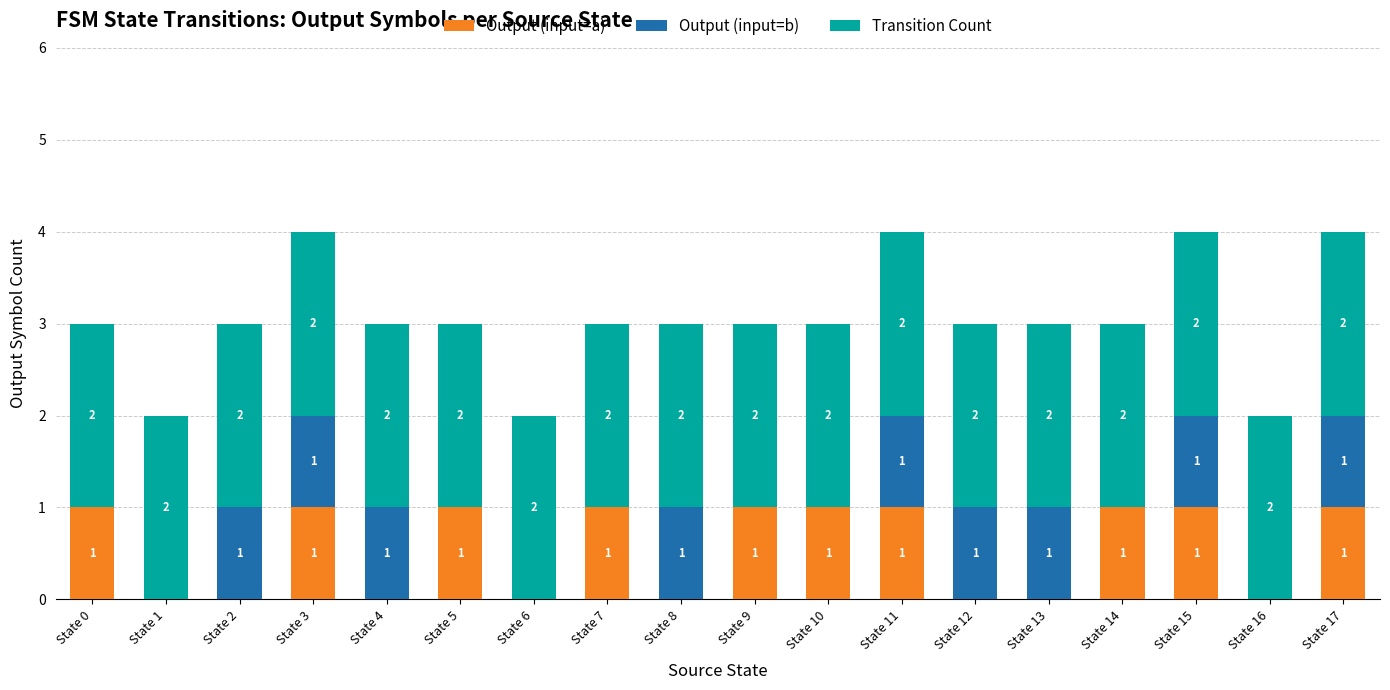

Reading left to right, transcribe the values for Output (input=a).

State 0=1	State 1=0	State 2=0	State 3=1	State 4=0	State 5=1	State 6=0	State 7=1	State 8=0	State 9=1	State 10=1	State 11=1	State 12=0	State 13=0	State 14=1	State 15=1	State 16=0	State 17=1